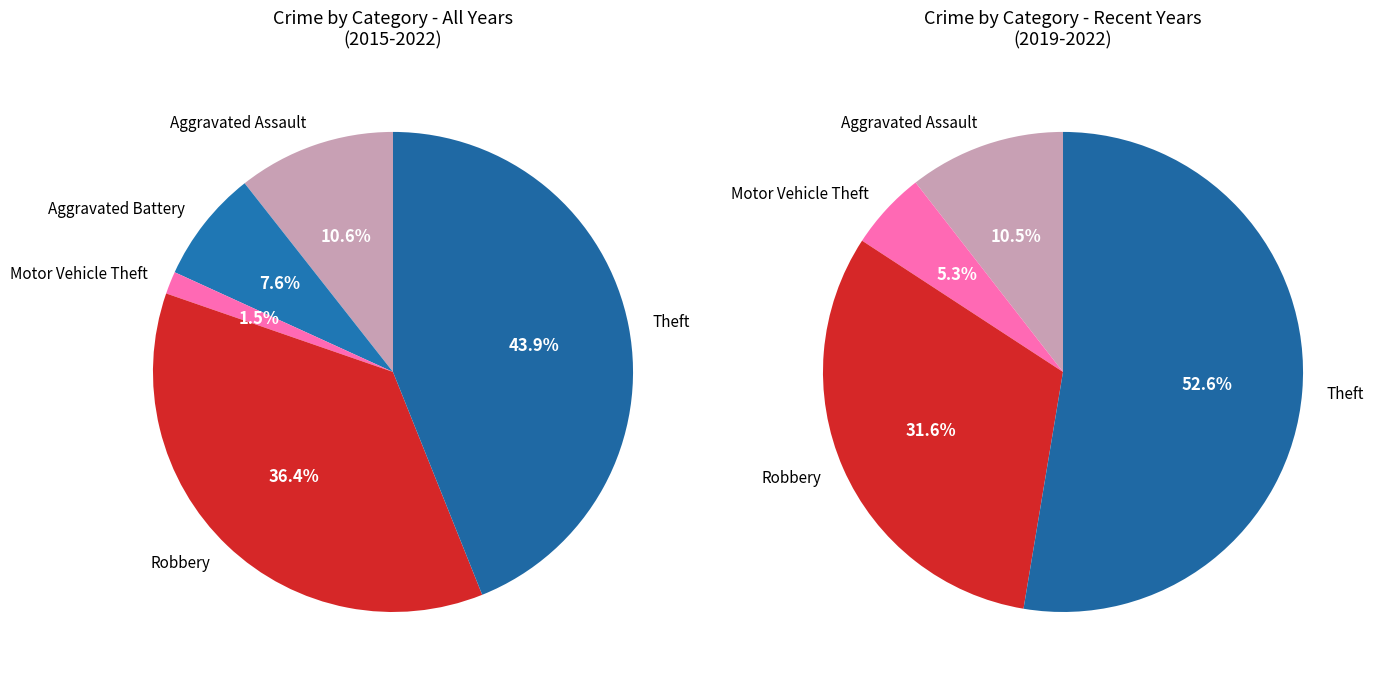

Is there any slice that represents more than half of the pie?

No